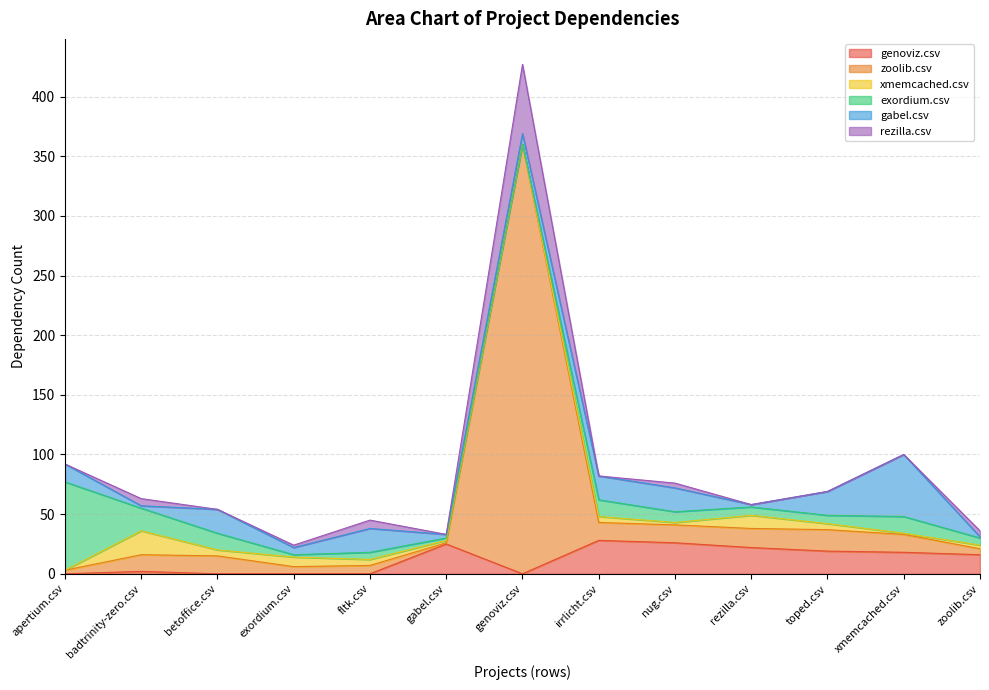

Between xmemcached.csv and zoolib.csv, which is larger?

xmemcached.csv